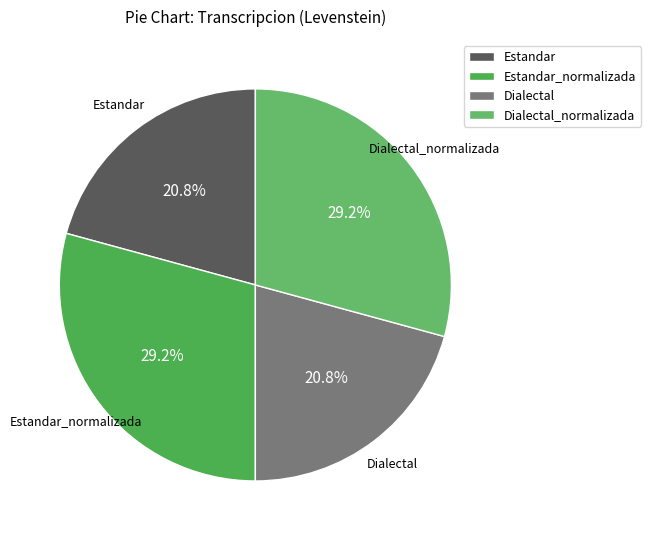

What percentage do Estandar_normalizada and Estandar together represent?

50.0%